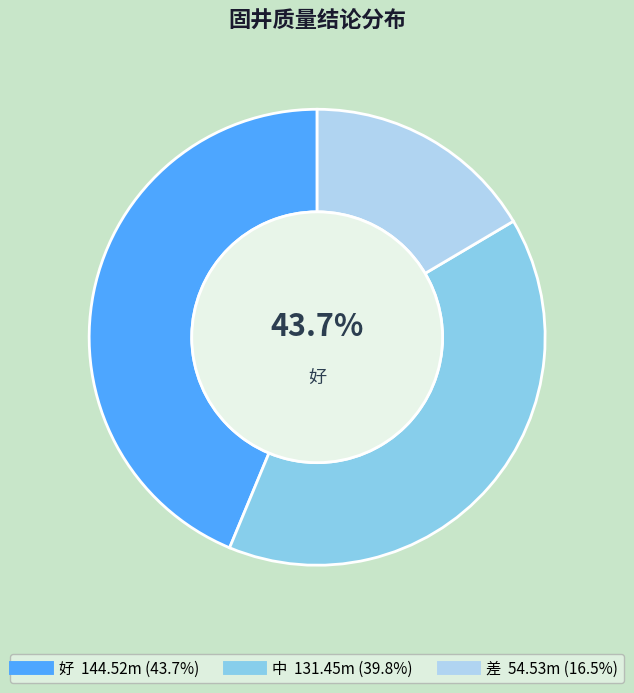

Between 中 and 好, which is larger?

好